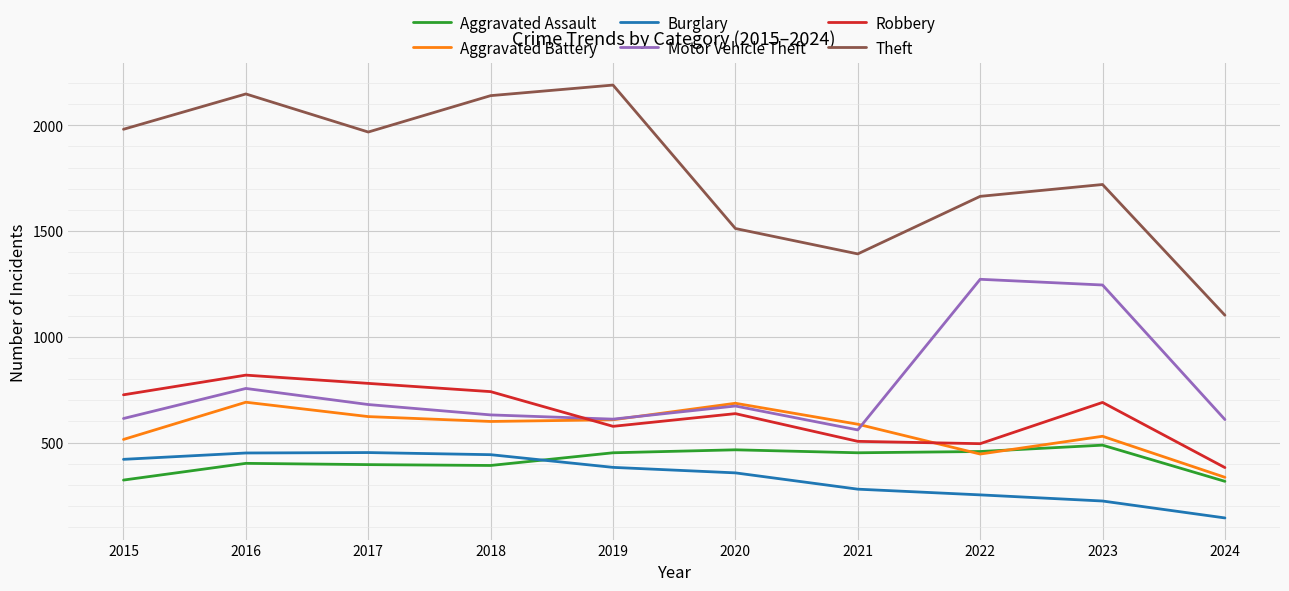

What is the average value of the Theft series?

1782